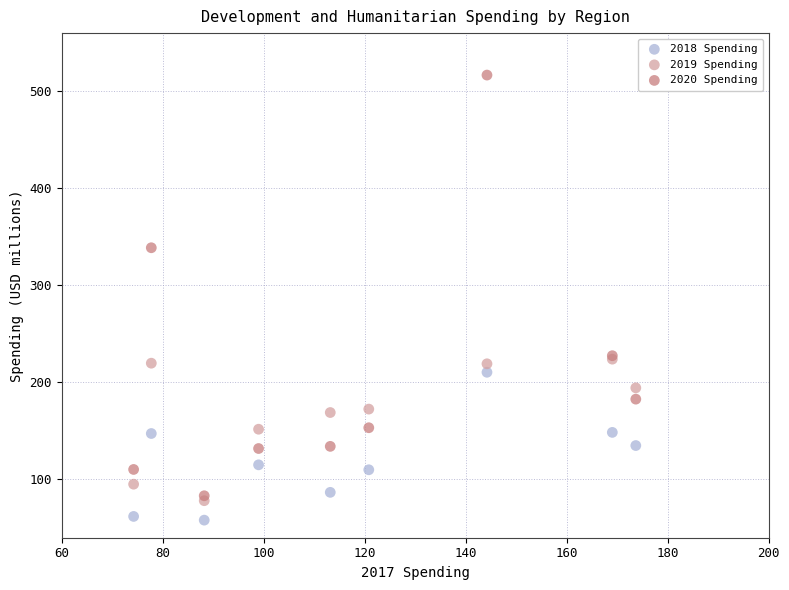

In the 2020 Spending series, what Y value is closest to 299?

338.8